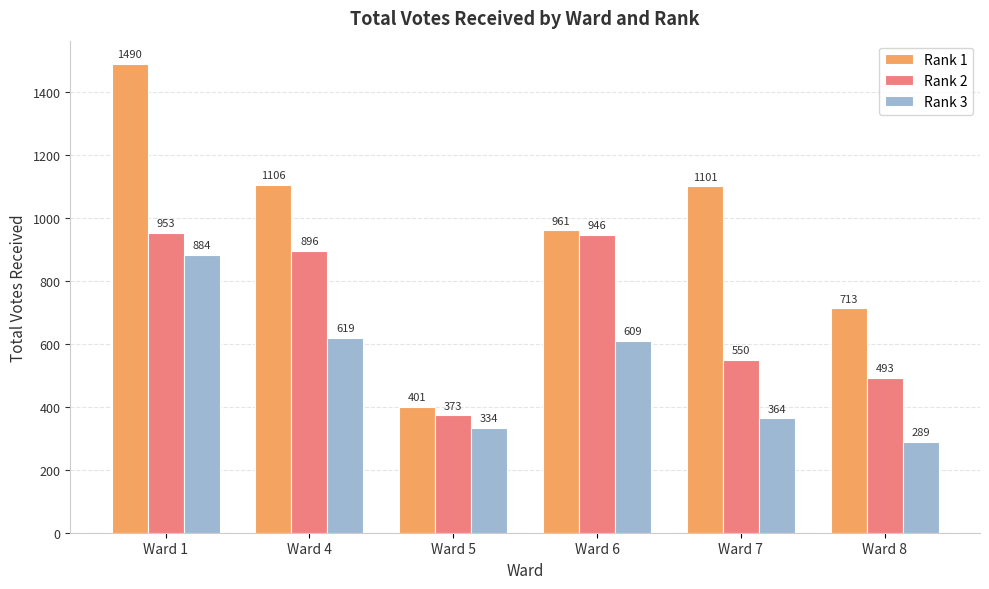

What is the minimum value shown in the chart?

289